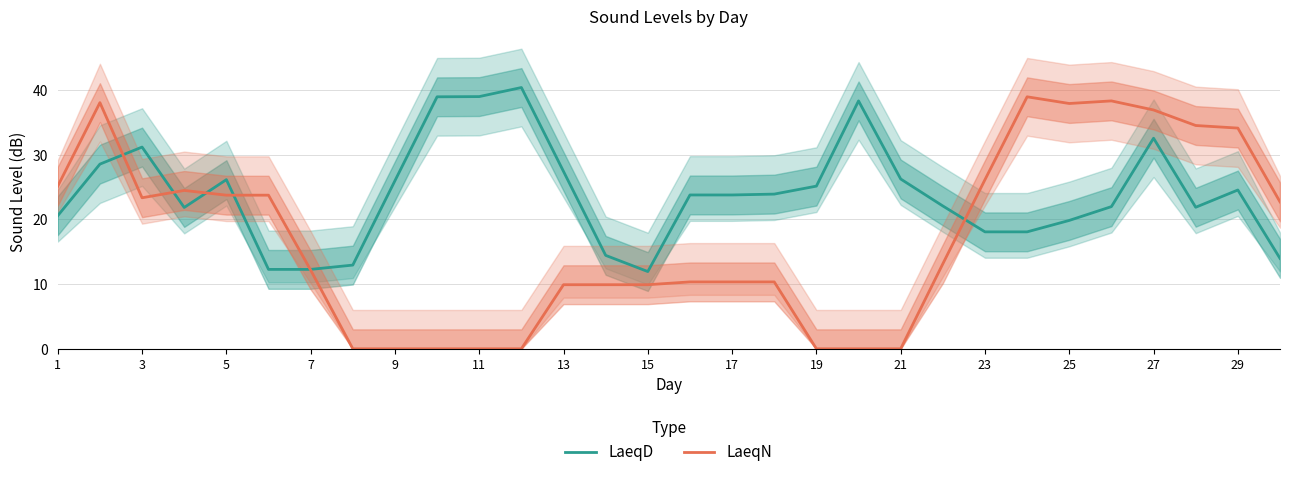

What is the maximum value for LaeqN?

38.9